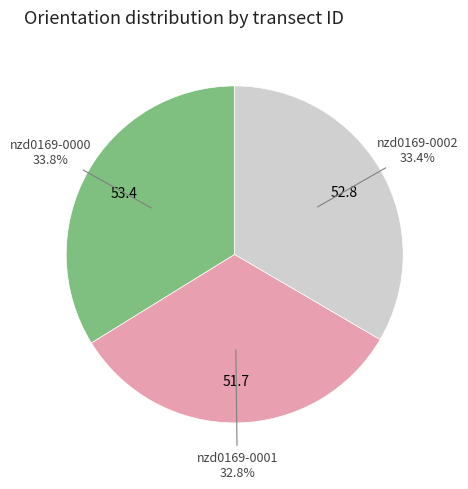

What portion of the pie excludes nzd0169-0001?

67.2%